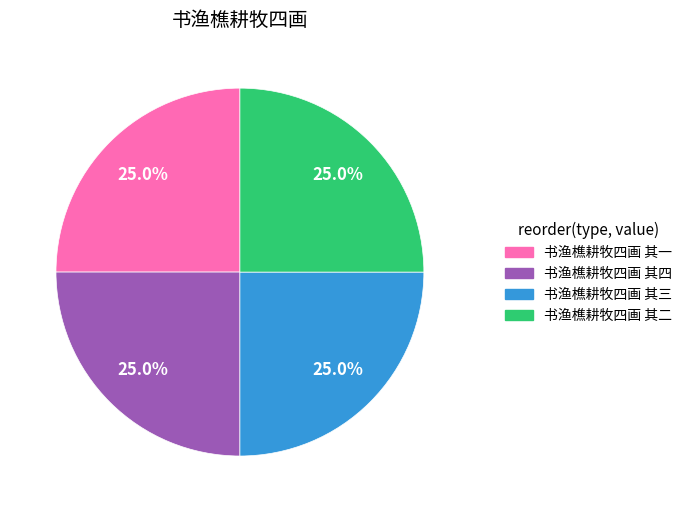

What percentage is NOT represented by 书渔樵耕牧四画 其四?

75.0%